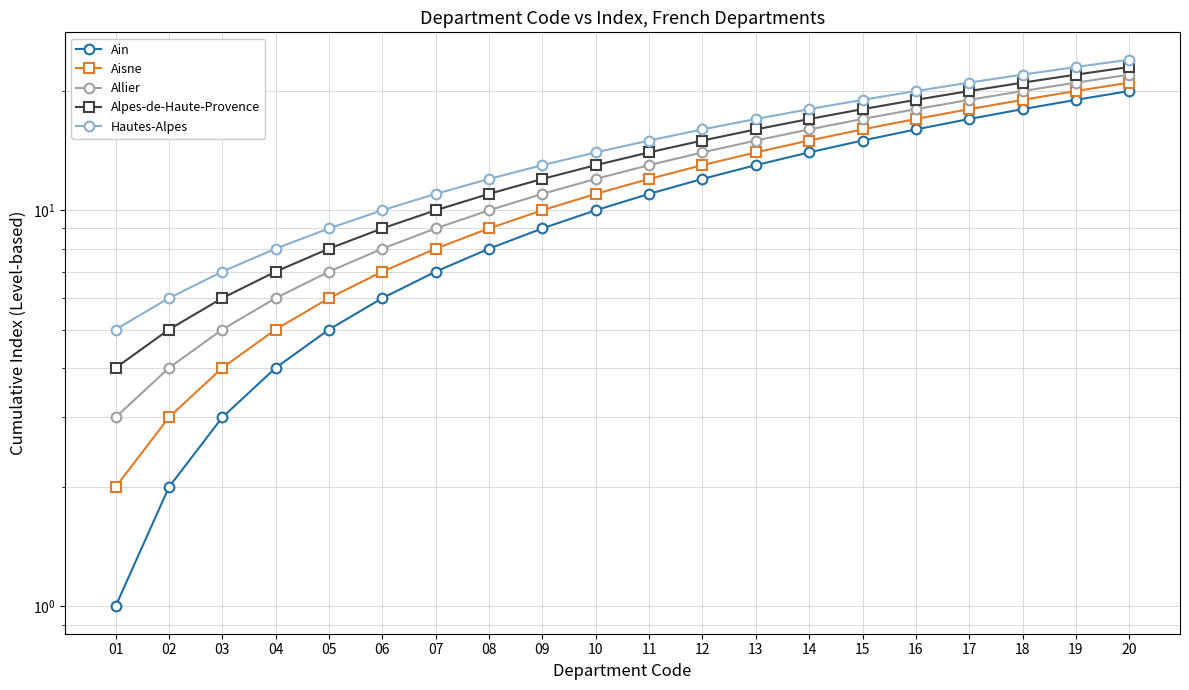

True or false: Allier has more than 1 interior local peaks.

False